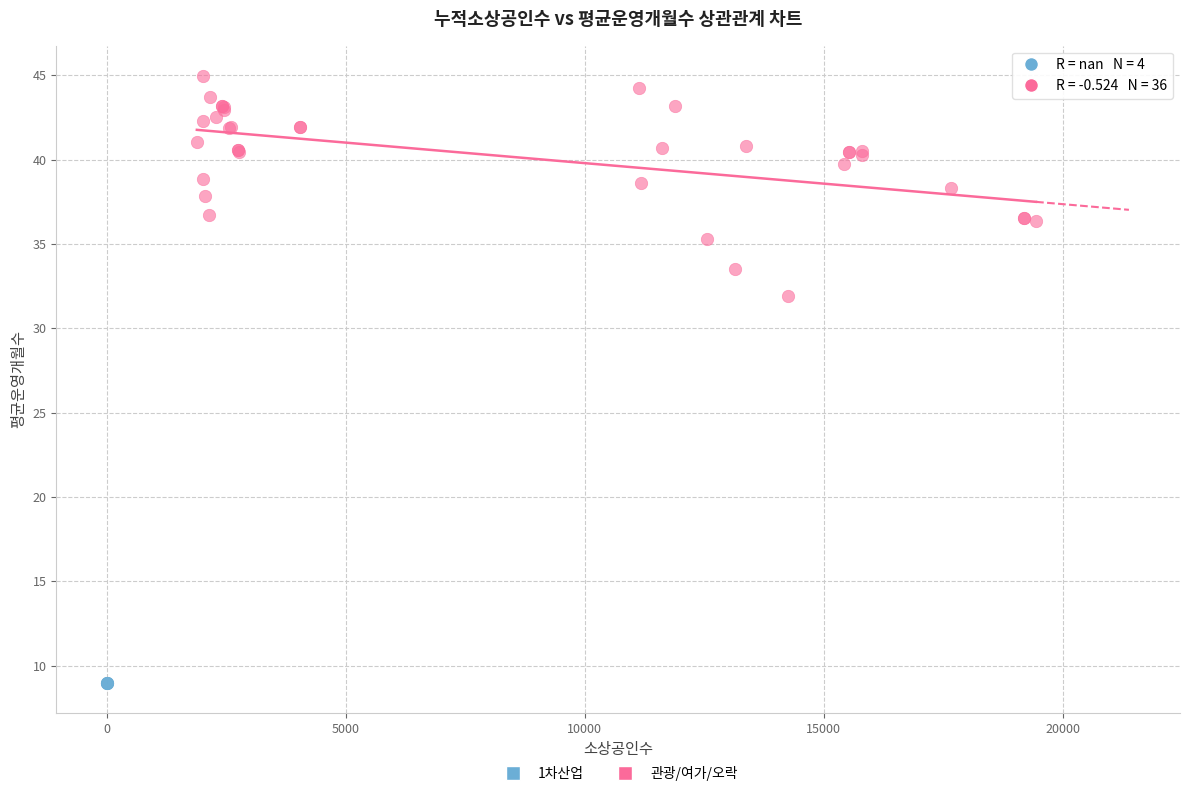

Which series reaches the maximum Y coordinate?

관광/여가/오락